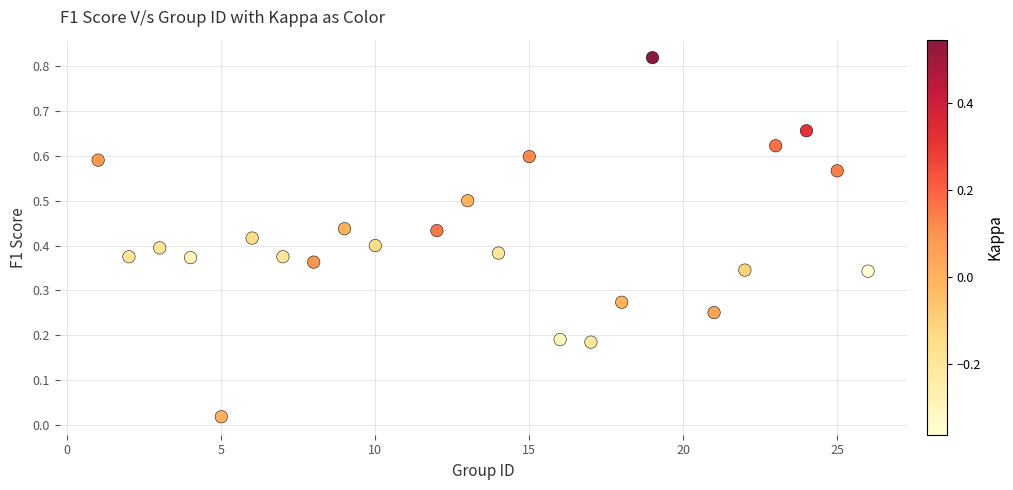

What is the range of X values (max minus min)?

25.0